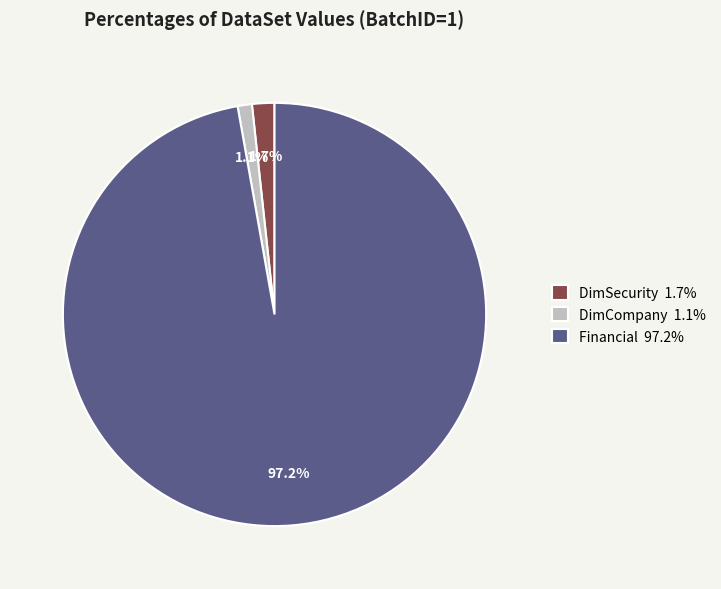

Which has a higher value, Financial 97.2% or DimCompany 1.1%?

Financial 97.2%